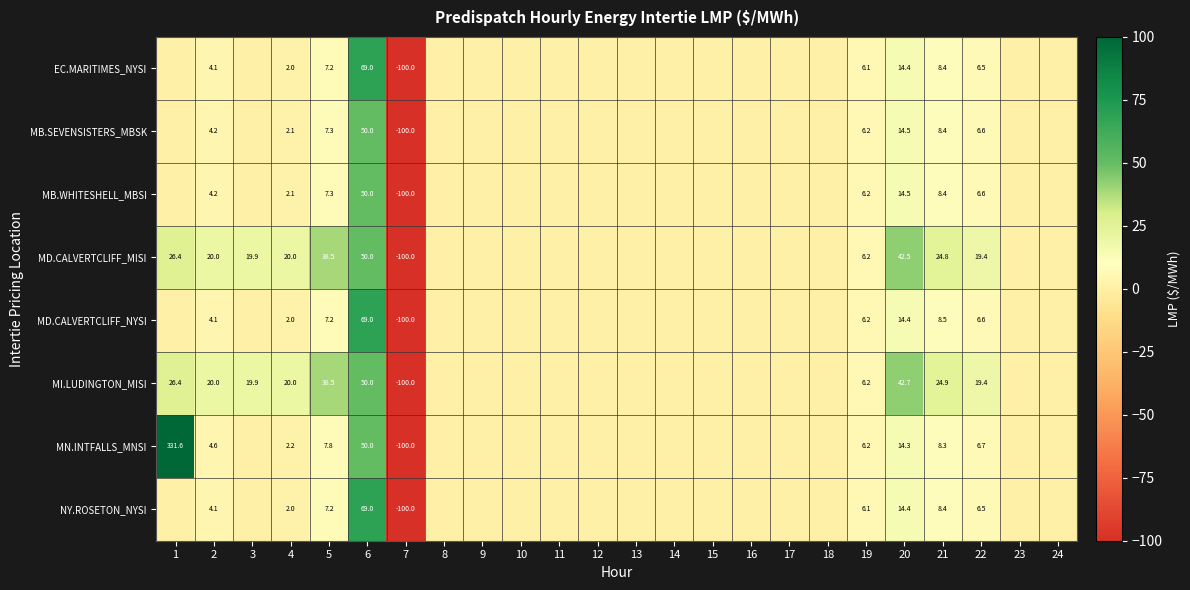

What is the total value across all series at 2?

65.3